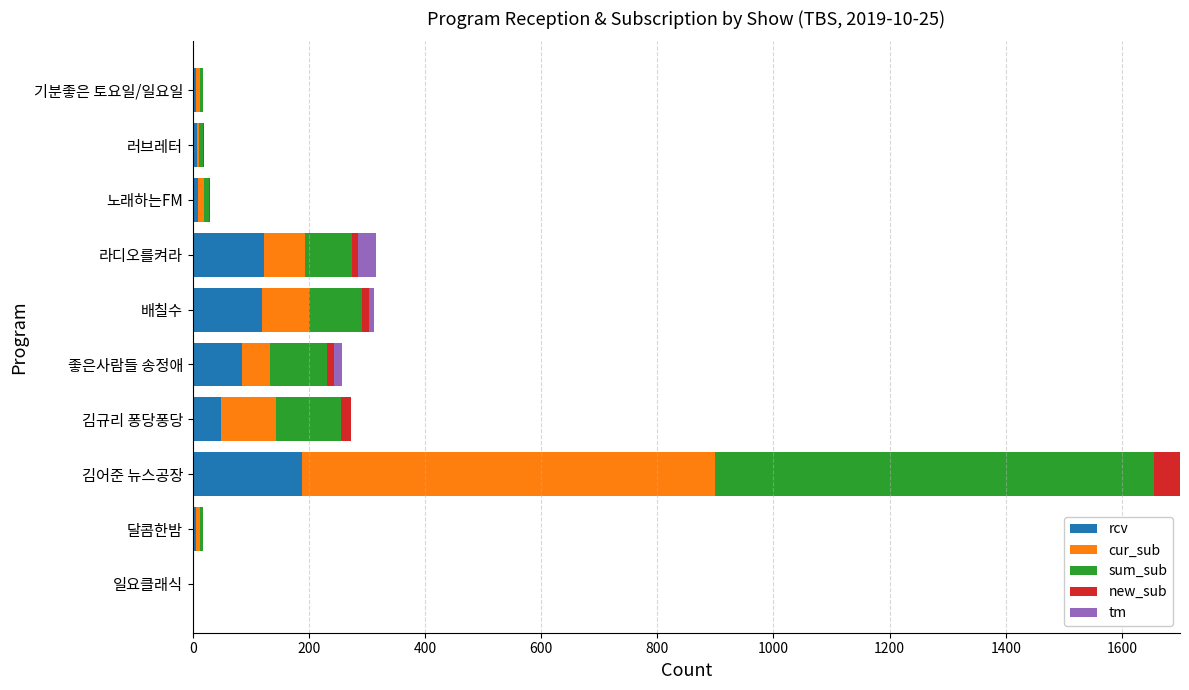

What is the maximum value for rcv?

188